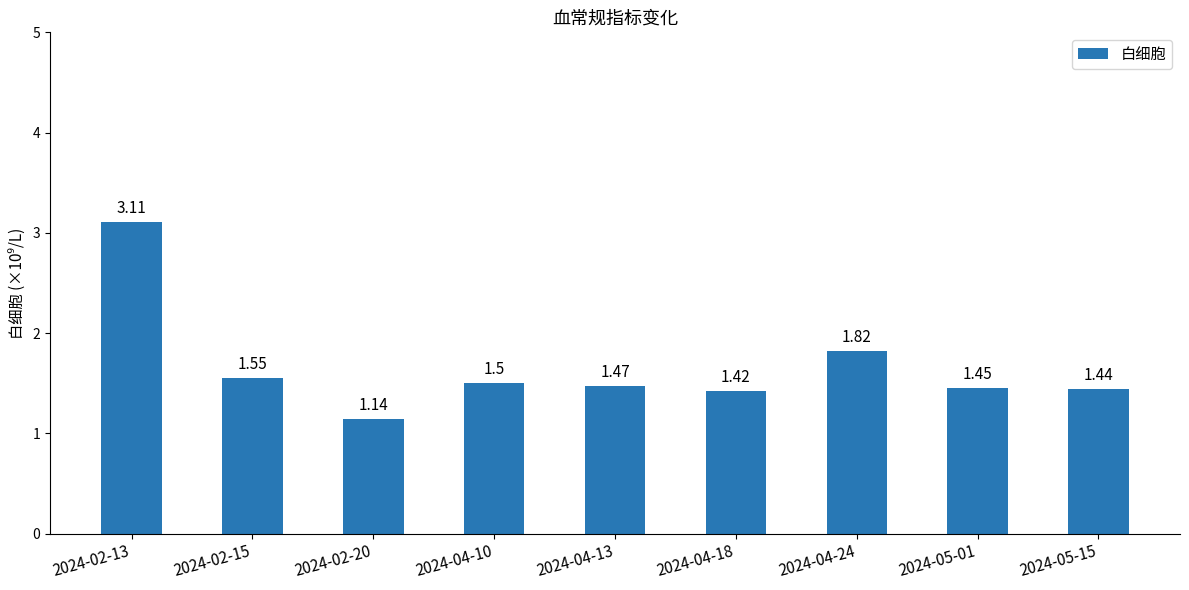

Which has a higher value, 2024-05-01 or 2024-02-13?

2024-02-13